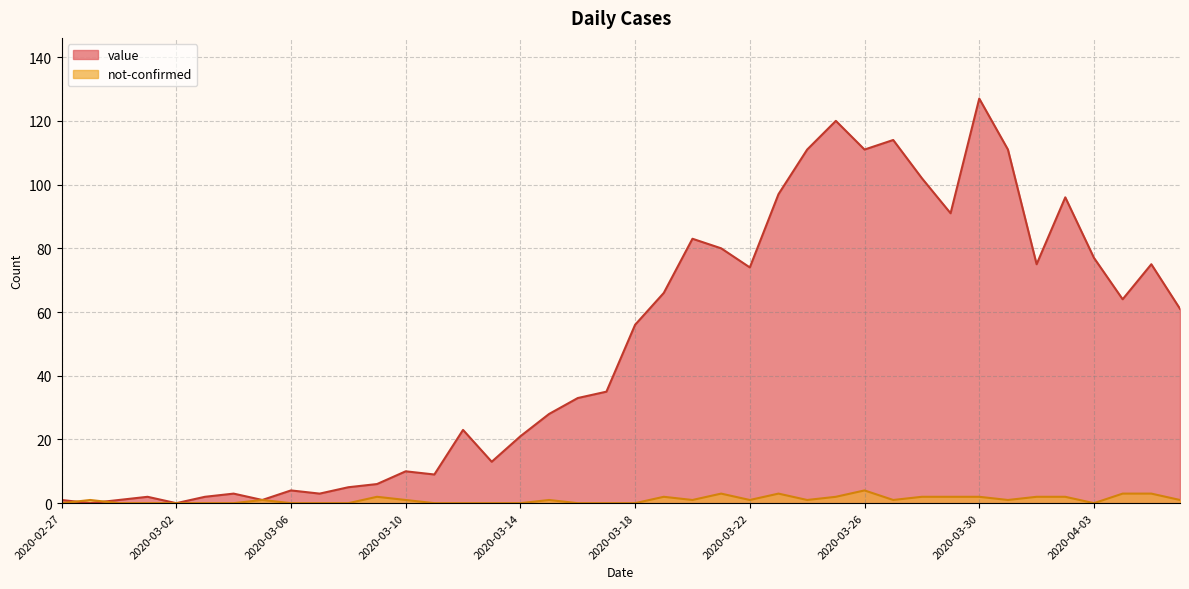

How many not-confirmed values are between 0 and 2?

35